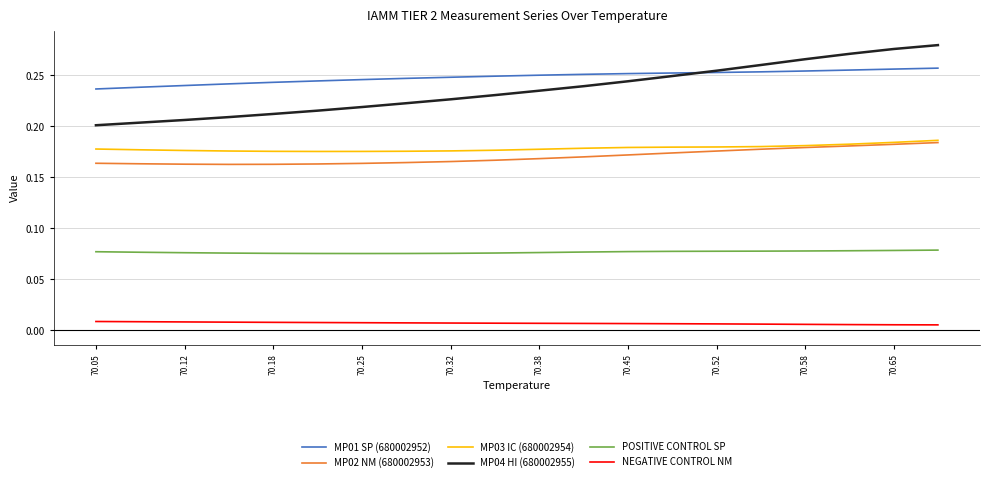

Count the number of categories in the chart.

20